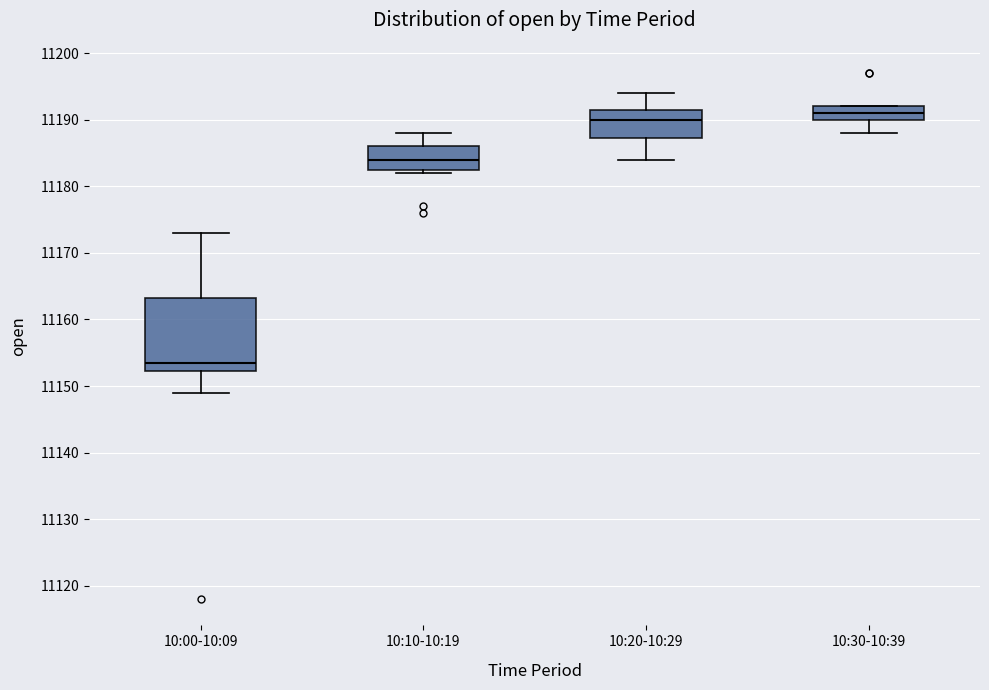

Reading left to right, transcribe this box plot: for each box, give where its median line is, the range the box spans, and where its two whiskers end, as read against the y-axis. The values are not printed on the chart, so give them approximately, as read against the axis.

10:00-10:09: median 11154, box 11152 to 11163, whiskers 11149 to 11173
10:10-10:19: median 11184, box 11183 to 11186, whiskers 11182 to 11188
10:20-10:29: median 11190, box 11187 to 11192, whiskers 11184 to 11194
10:30-10:39: median 11191, box 11190 to 11192, whiskers 11188 to 11192